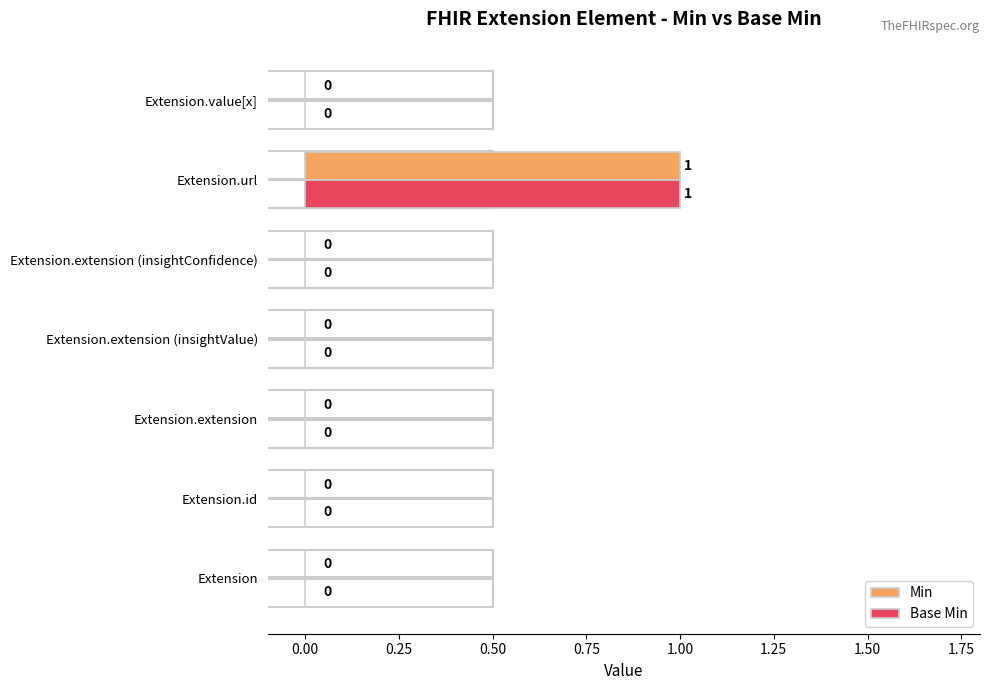

At which category is the sum across all series the highest?

Extension.url